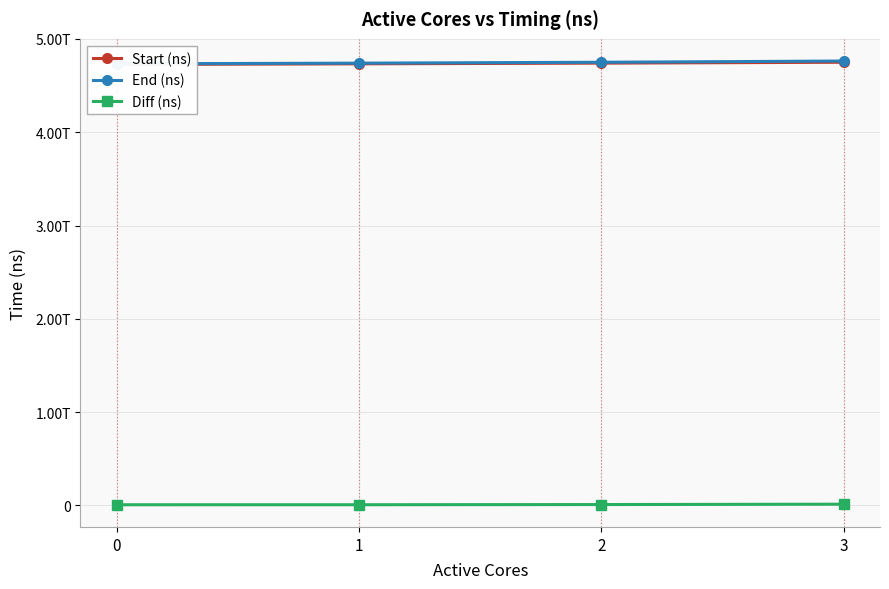

What is the average value of the End (ns) series?

4746746862397